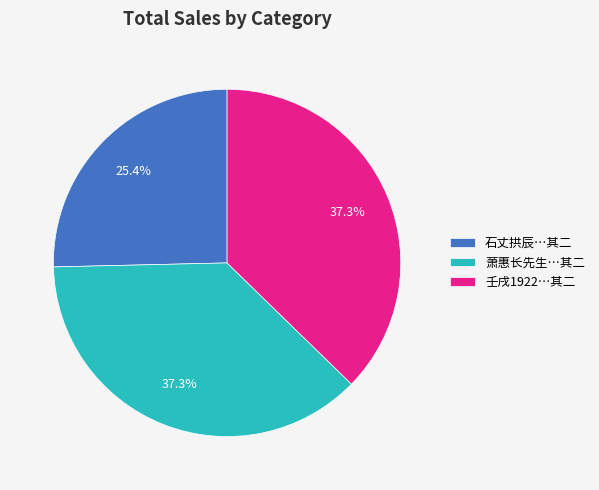

To the nearest percent, what is the difference between the largest and smallest slice percentages?

12%